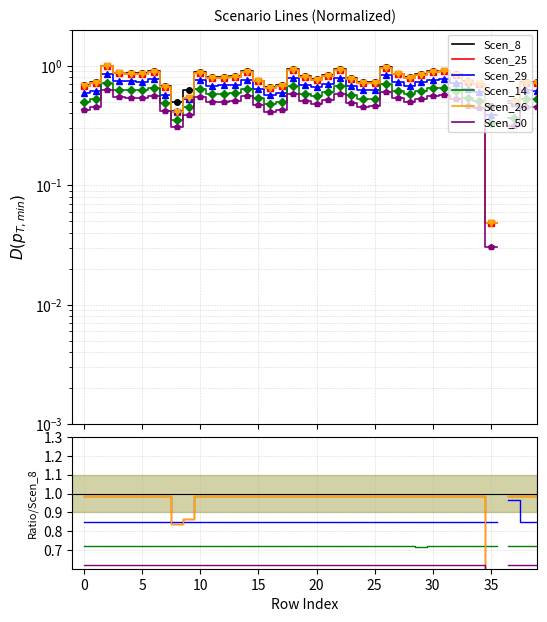

What is the label of the 23rd point from the left?

22